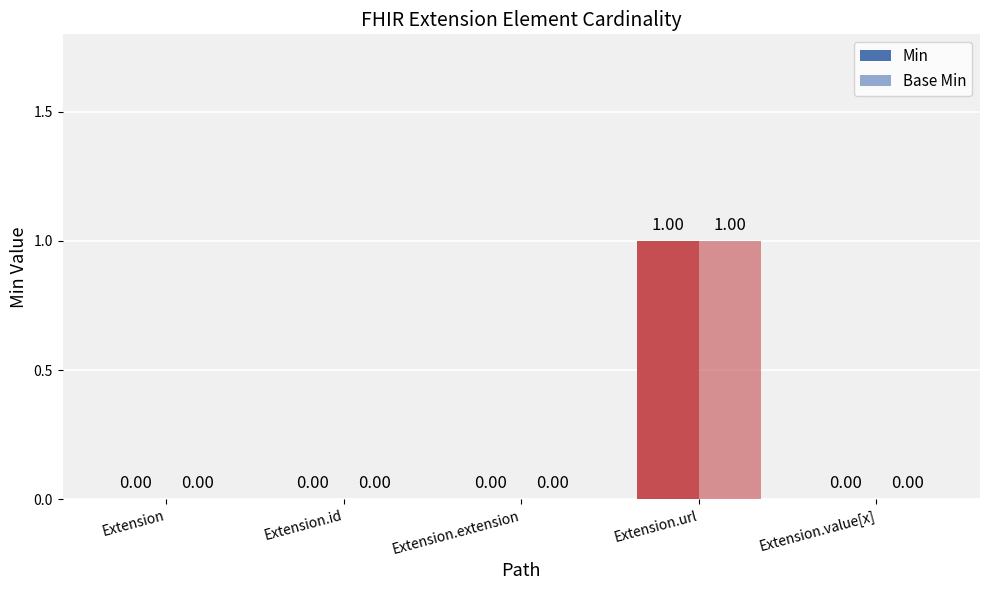

How many values in the Min series exceed 0?

1